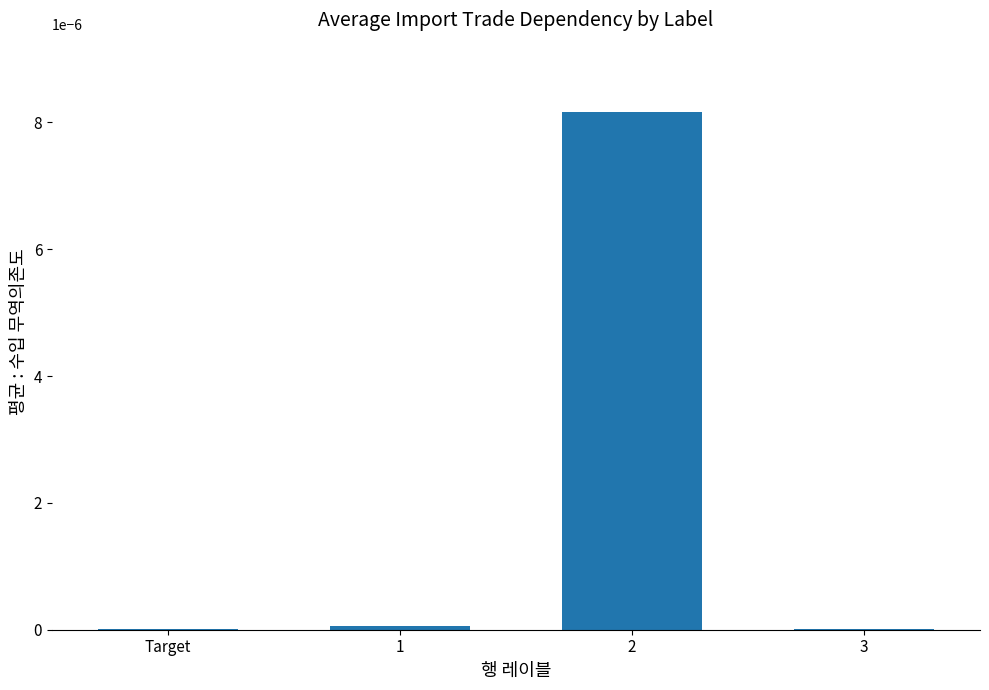

Is it true that the value at 1 is 0.0?

True